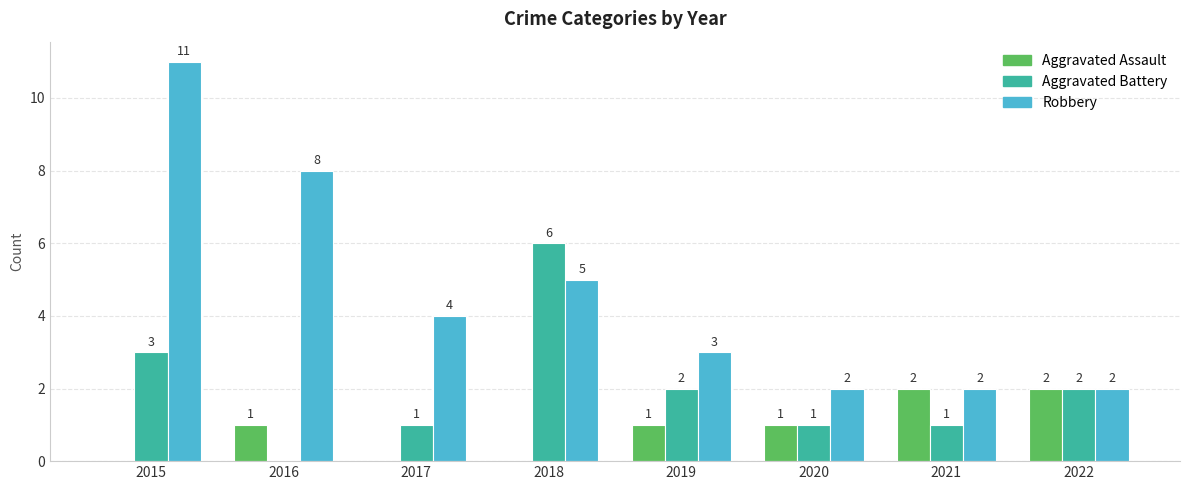

What is the difference between the Aggravated Battery values at 2020 and 2019?

1